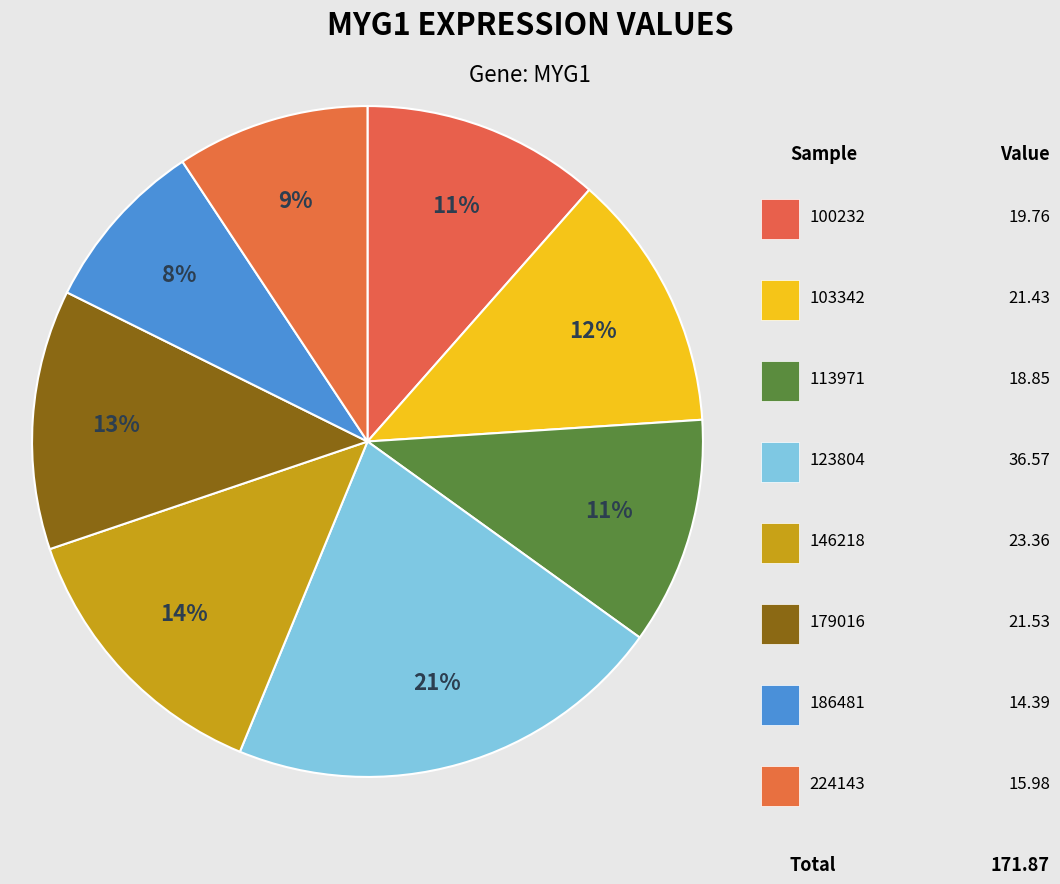

What is the smallest slice in the pie chart?

186481